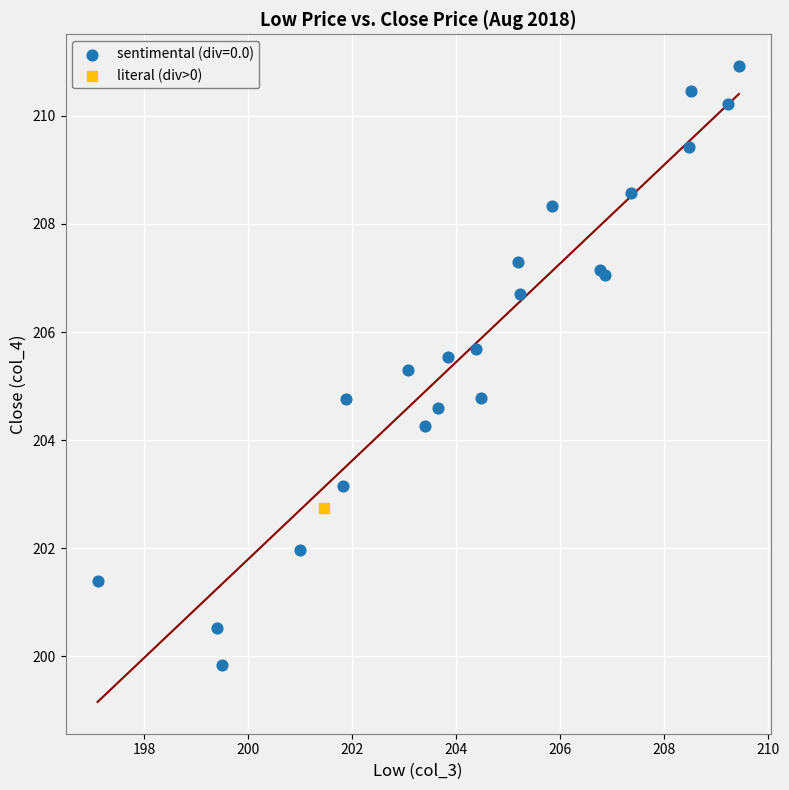

What are all the series names shown in the legend?

sentimental (div=0.0), literal (div>0)